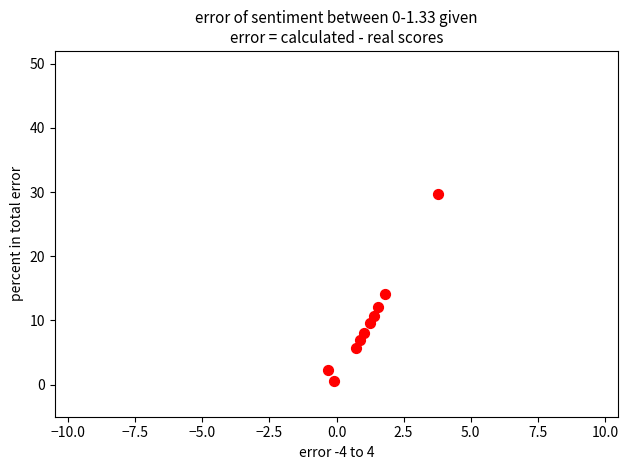

What Y value in the scatter plot is closest to 15?

14.2